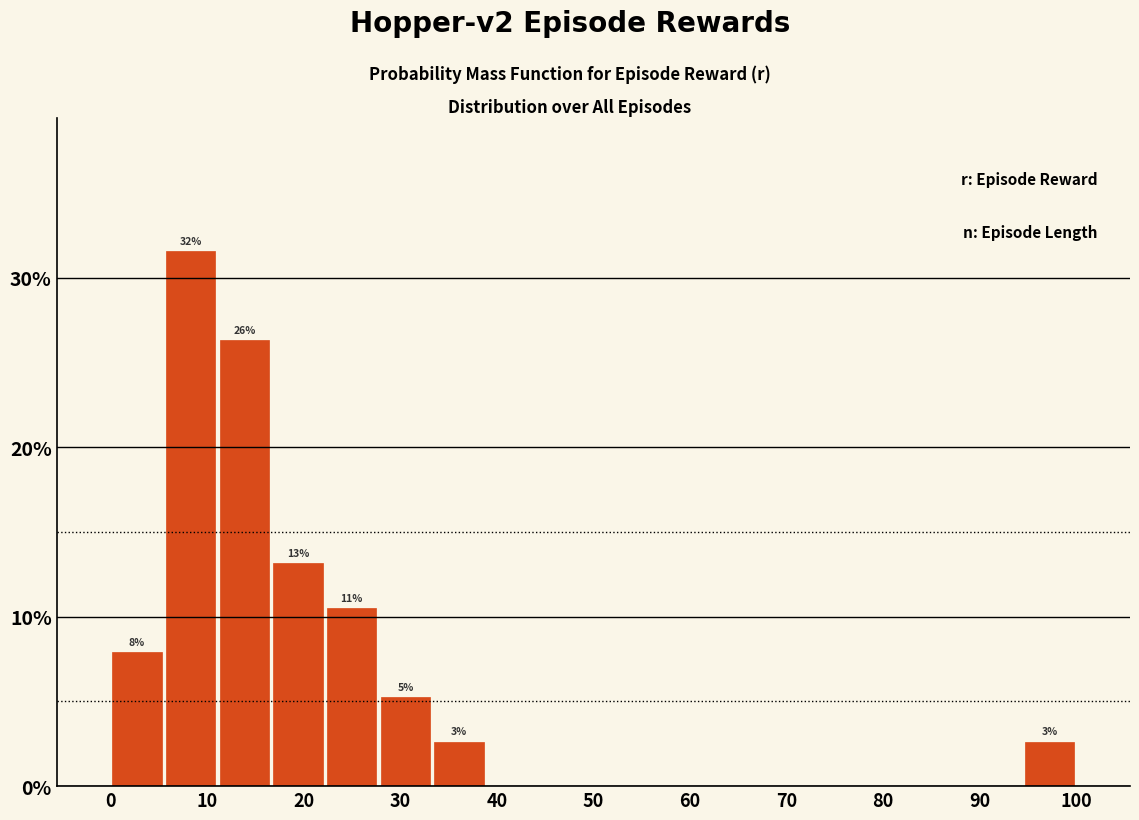

Over which range of the x-axis is the bar tallest?

6 to 11